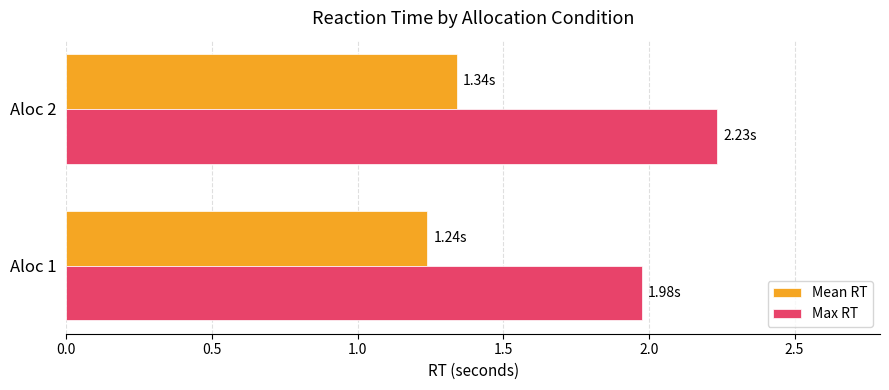

Between Aloc 1 and Aloc 2, which series saw the biggest shift?

Max RT